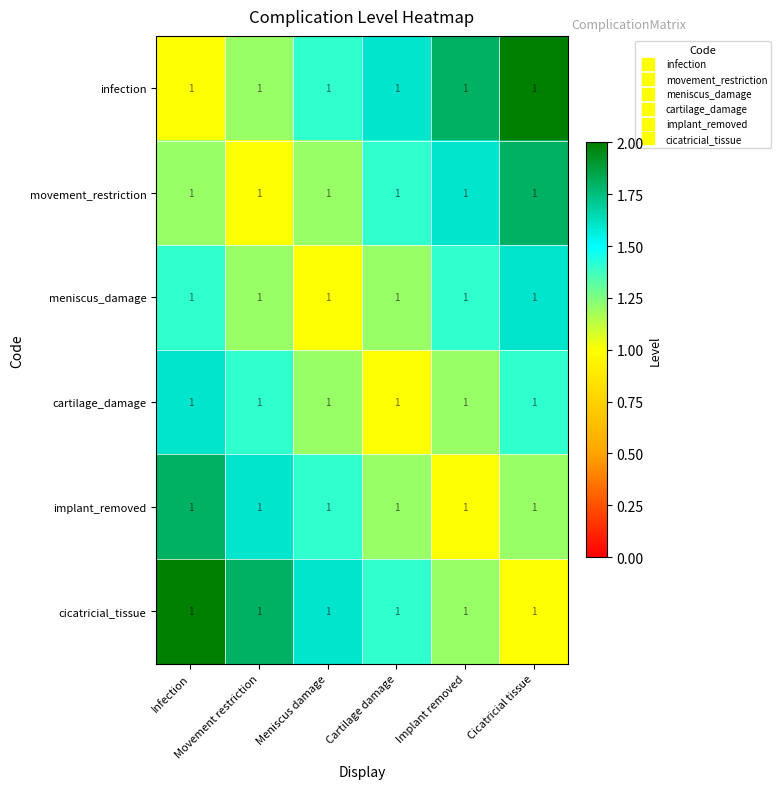

Which series has the largest total across all categories?

infection